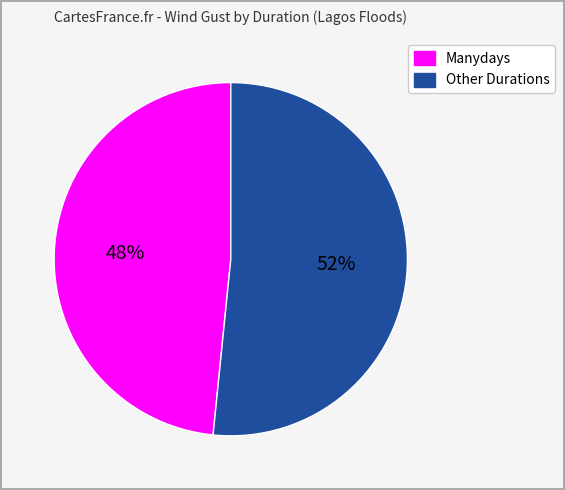

Does any single category account for the majority?

Yes